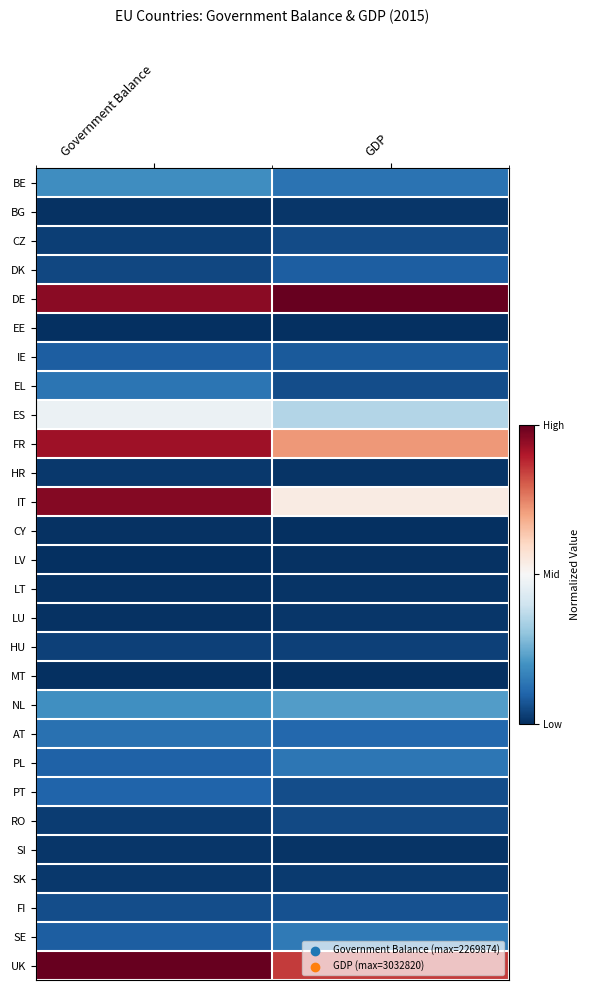

Which category has the lowest value across all series?

Government Balance